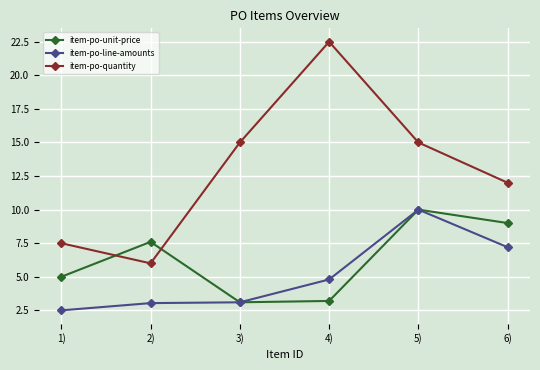

Is the value of item-po-unit-price at 2) greater than the value of item-po-quantity at 5)?

No